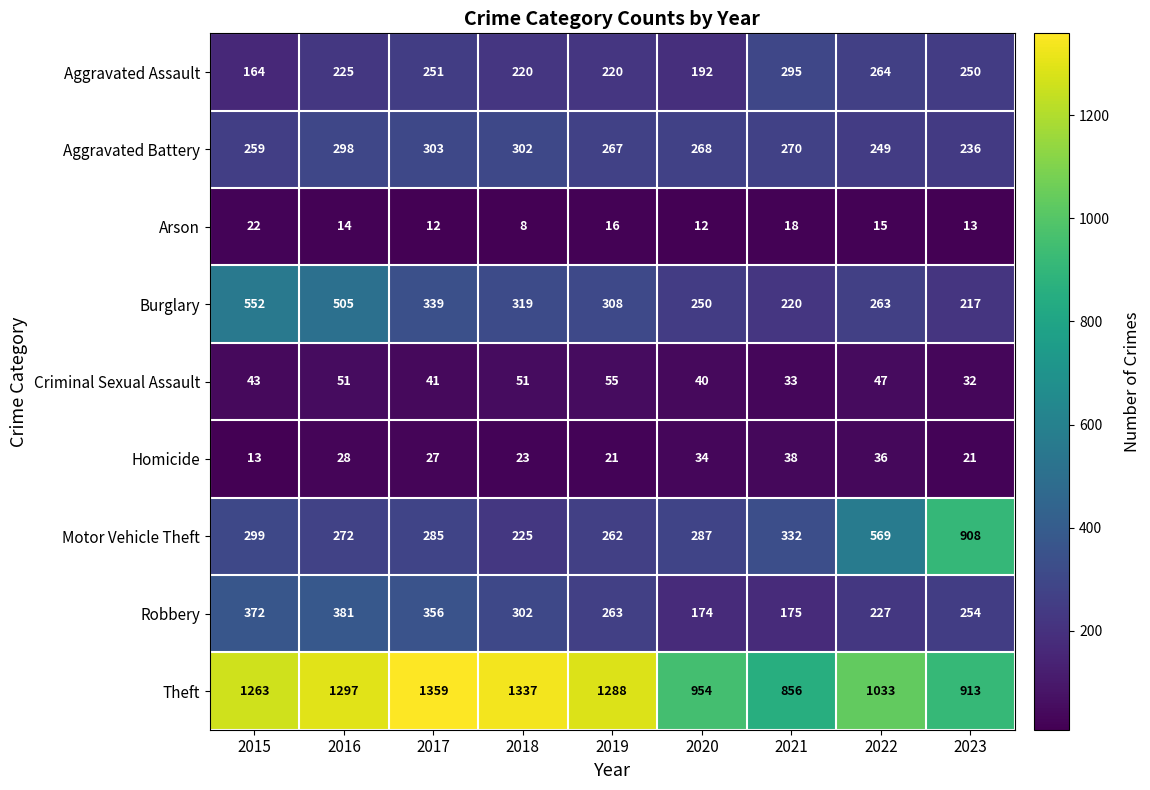

At which category does the chart reach its peak across all series?

2017